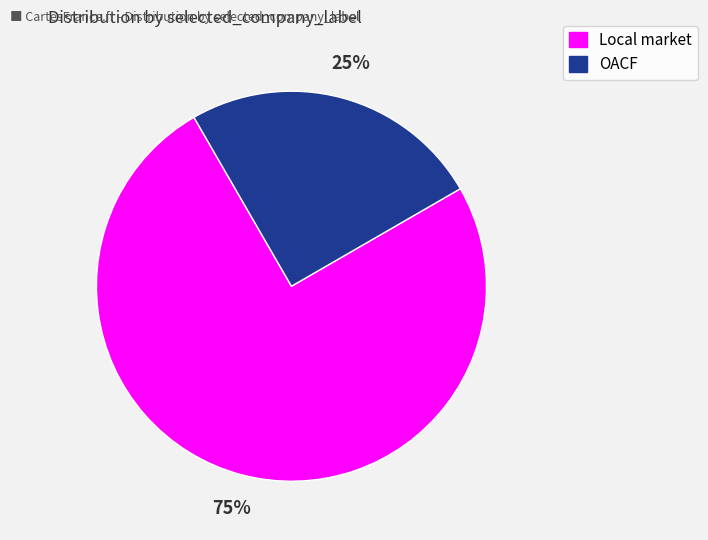

How many segments does this pie chart have?

2